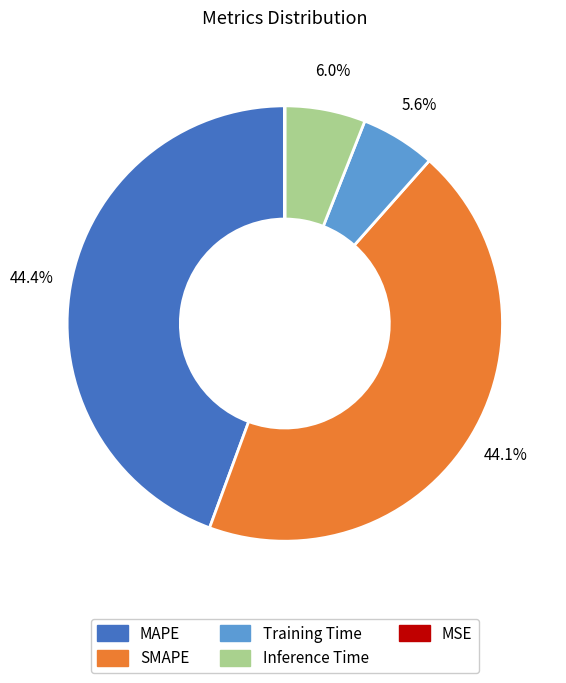

Does any single category account for the majority?

No